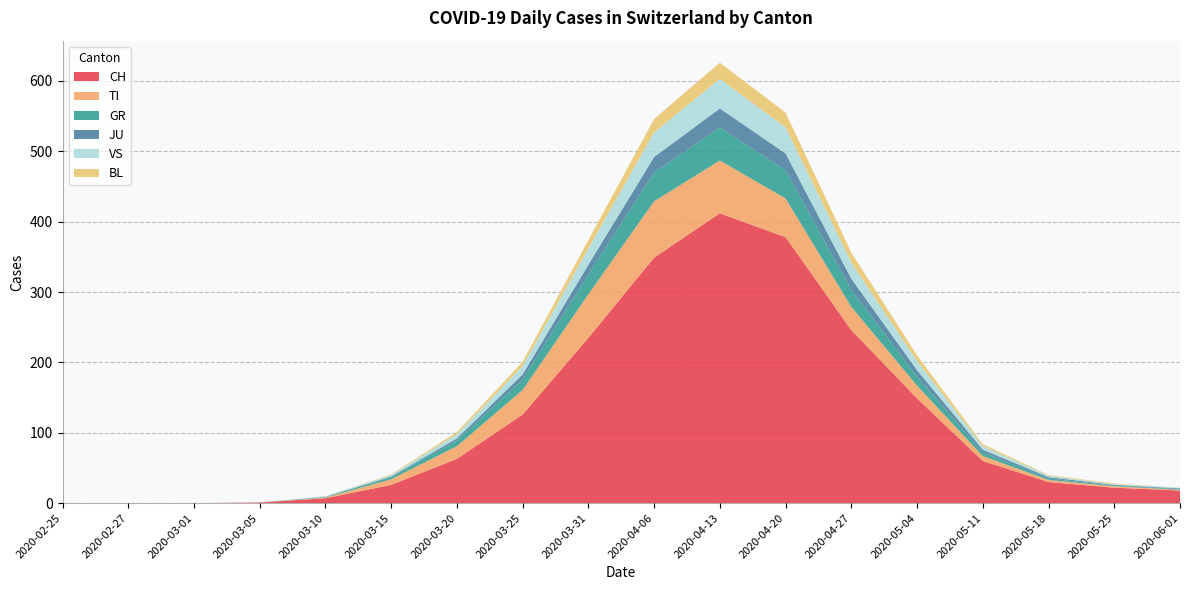

Reading left to right, transcribe all the data shown in this chart.

CH: 0	0	0	1	7	26	63	126	235	349	412	378	246	149	60	30	22	18
TI: 0	0	0	0	1	8	18	35	62	80	75	55	33	18	7	3	2	1
GR: 0	0	0	0	1	3	8	15	28	41	47	40	24	13	5	2	1	1
JU: 0	0	0	0	0	1	3	7	14	22	27	24	16	9	4	2	1	1
VS: 0	0	0	0	1	2	6	12	23	35	42	37	23	13	5	2	1	1
BL: 0	0	0	0	0	1	3	6	12	19	23	21	14	8	3	1	1	0